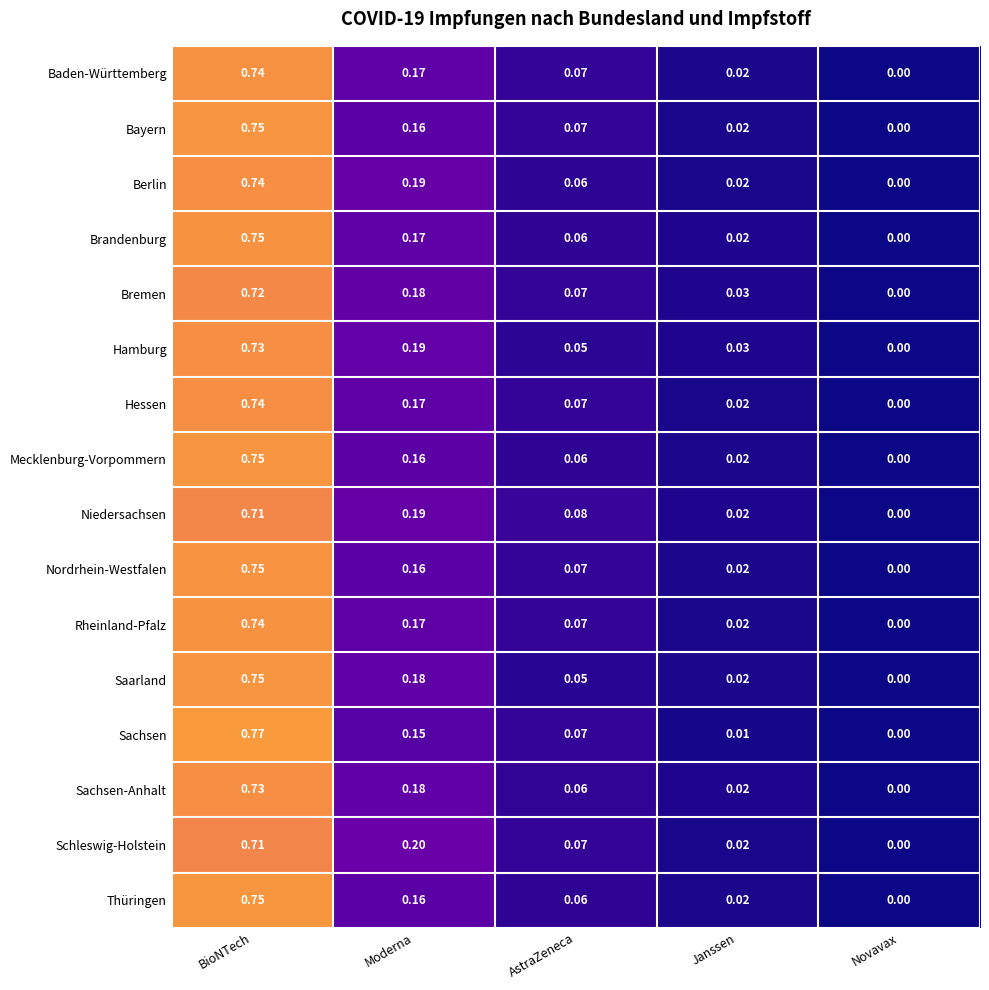

Is the value of Bayern at AstraZeneca greater than the value of Berlin at Novavax?

Yes